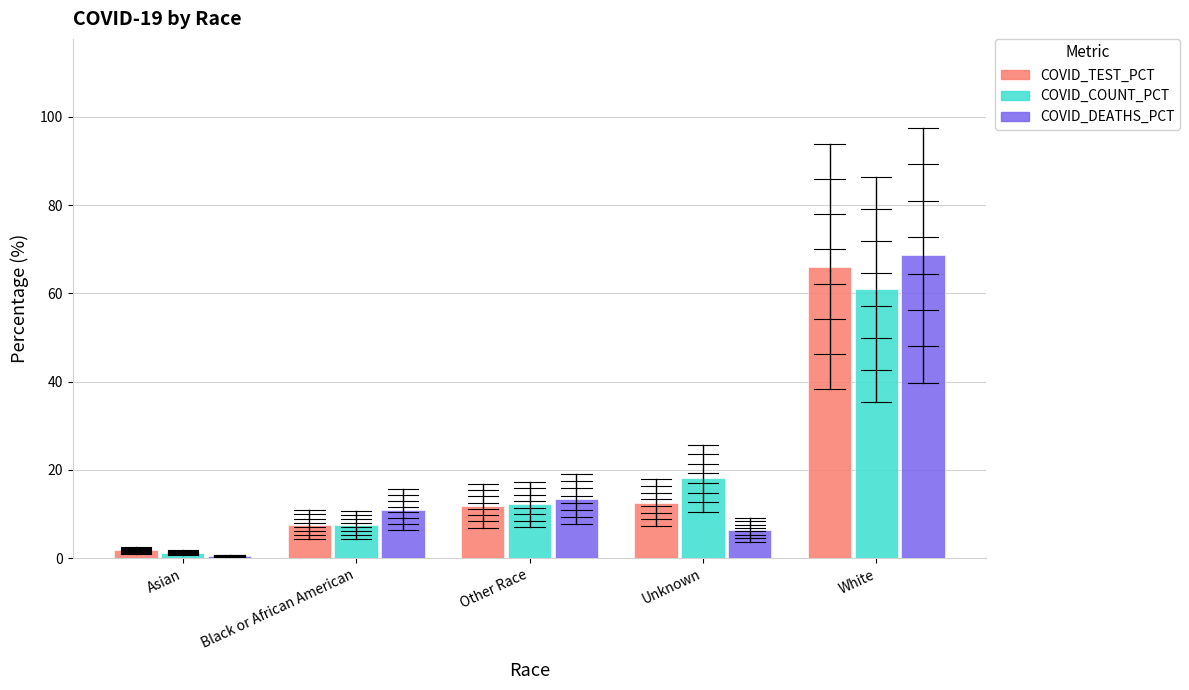

Count the number of categories in the chart.

5